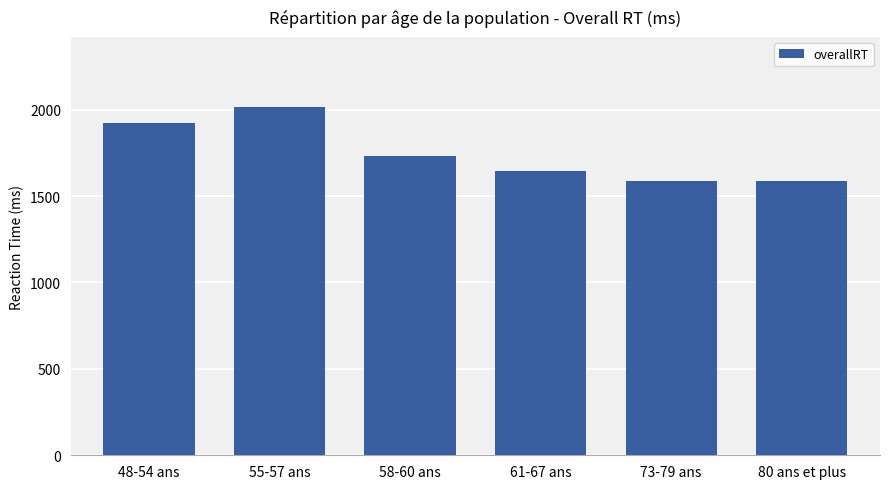

Which category has the highest value across all series?

55-57 ans